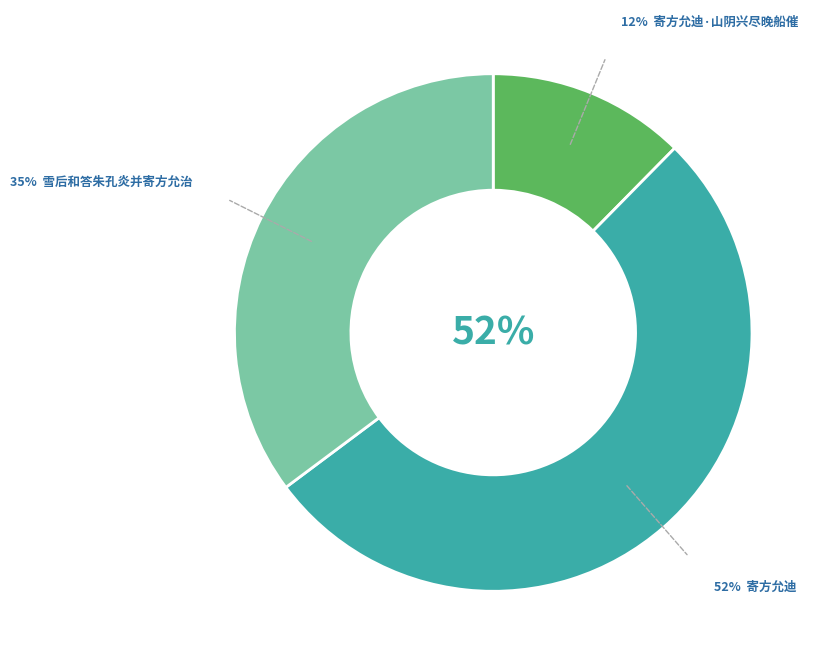

How many segments does this pie chart have?

3